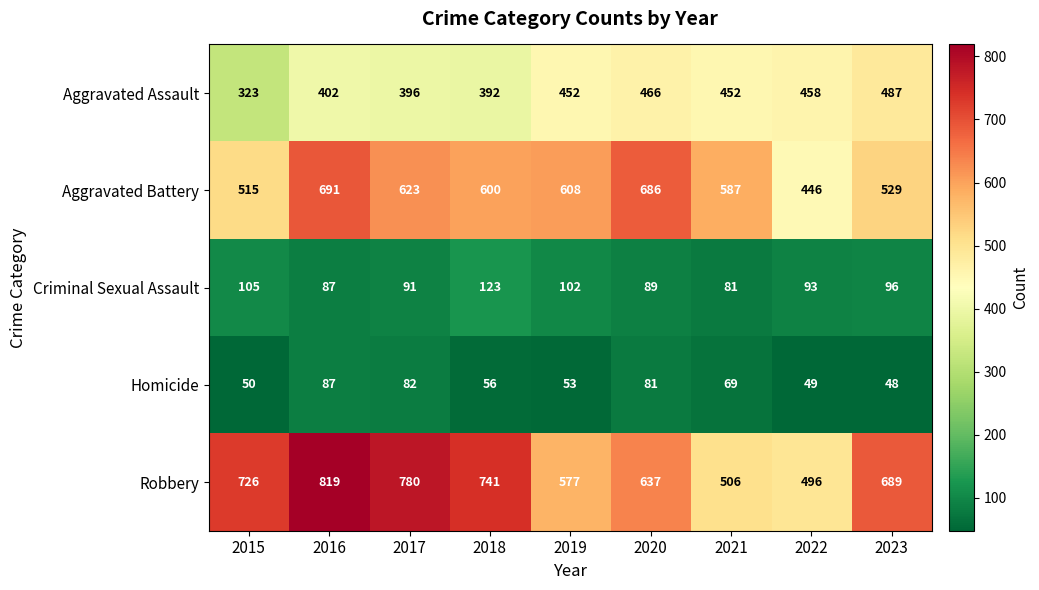

What is the difference between the second highest and minimum values in the Robbery series?

284